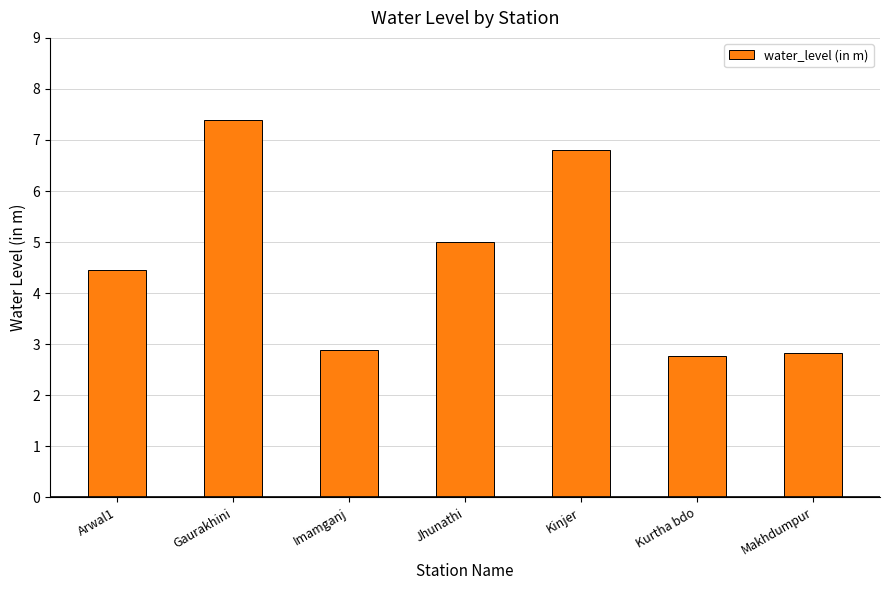

How many values are below 4?

3